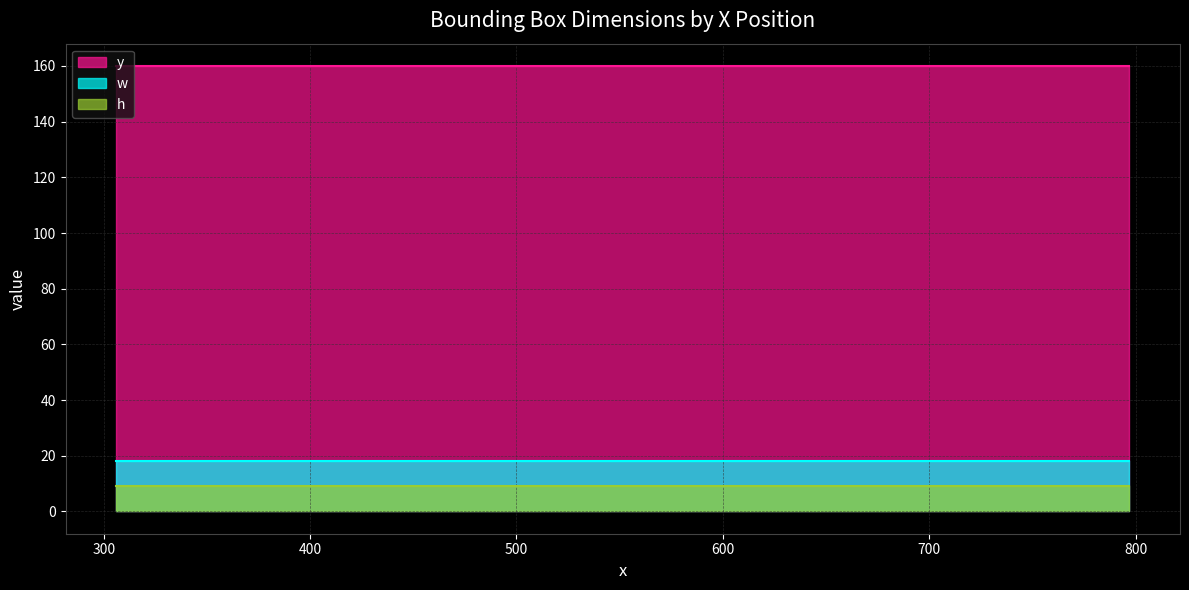

True or false: w and h cross at least once.

False